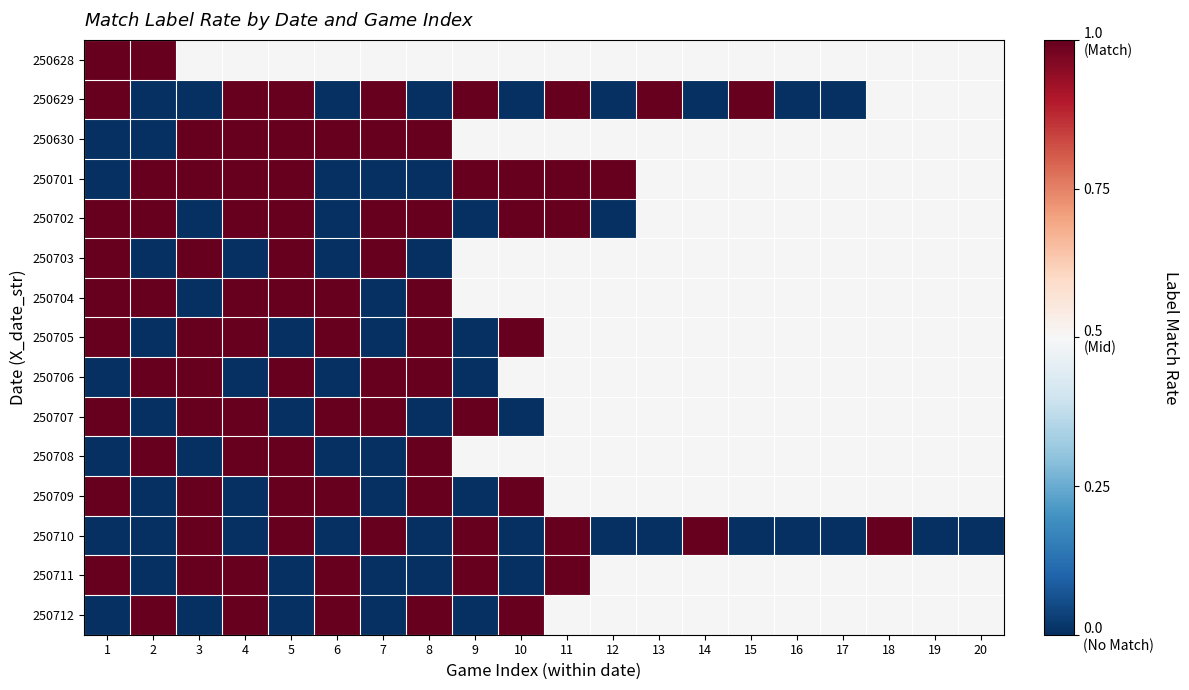

Count the number of data series in this chart.

15